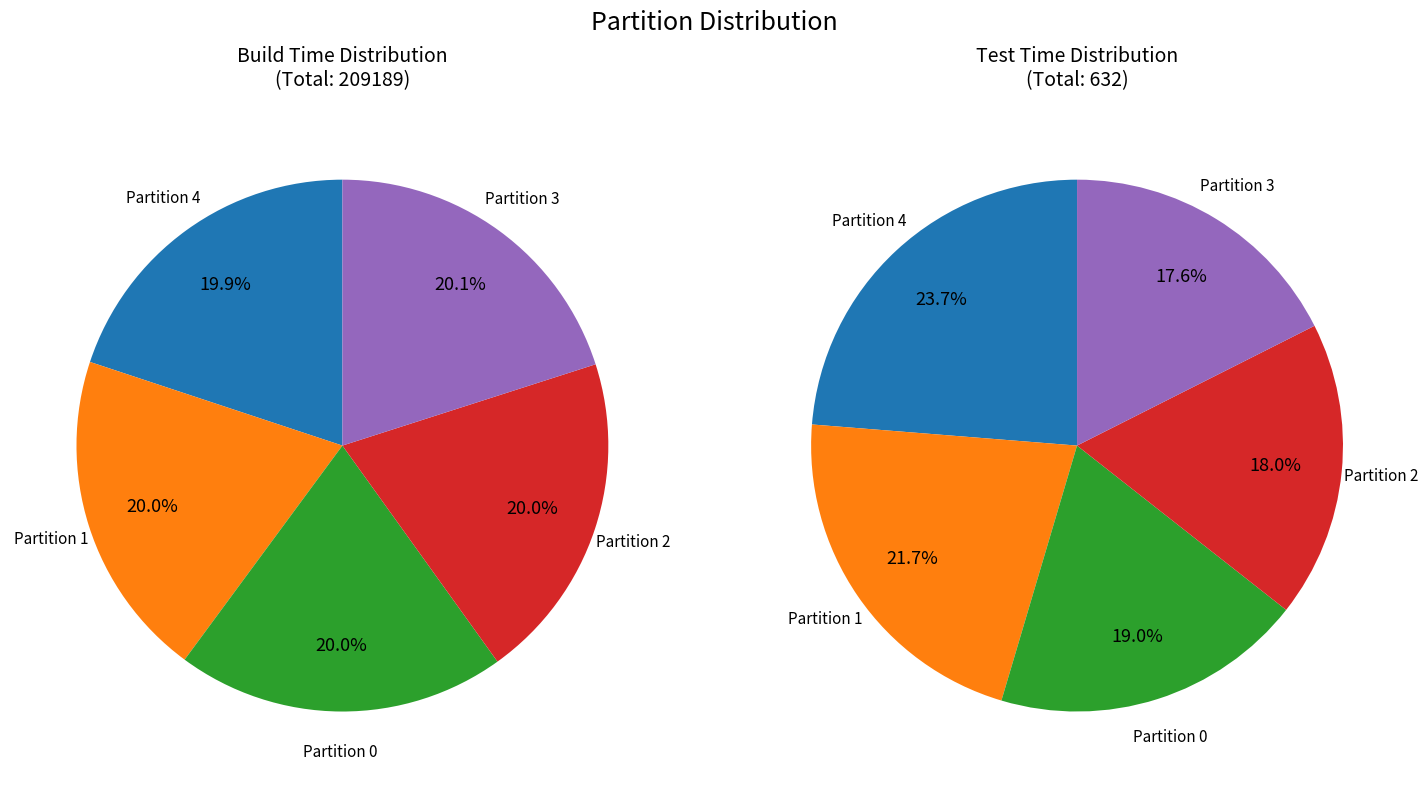

To the nearest percent, what percentage of the pie is Partition 0?

19%